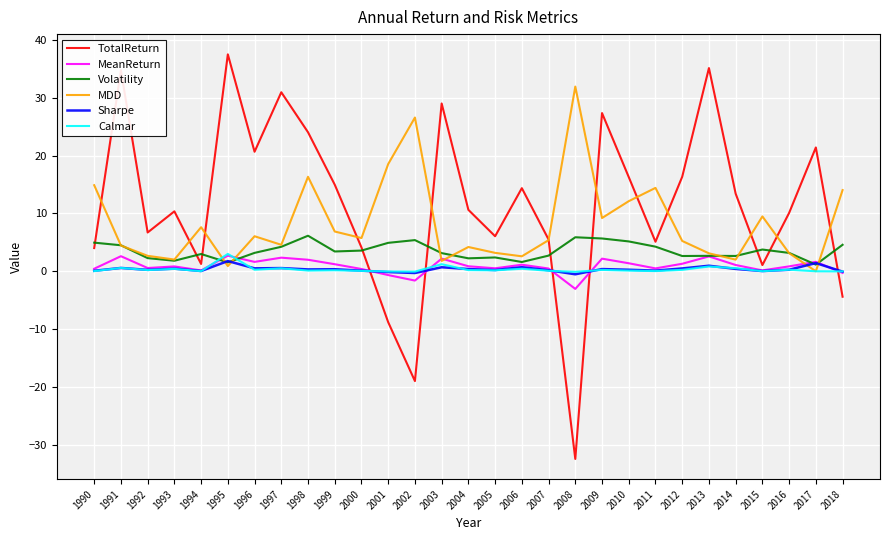

Is the value of Volatility at 1996 greater than the value of MeanReturn at 2011?

Yes